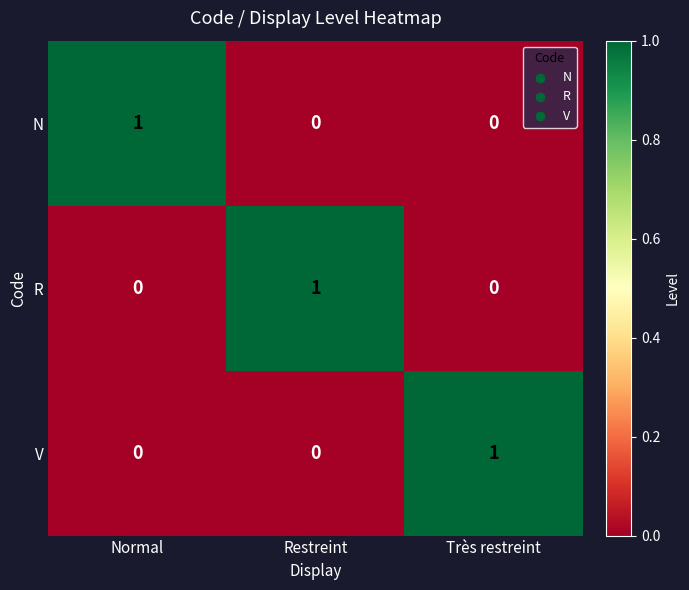

What is the spread (max minus min) of values at Normal?

1